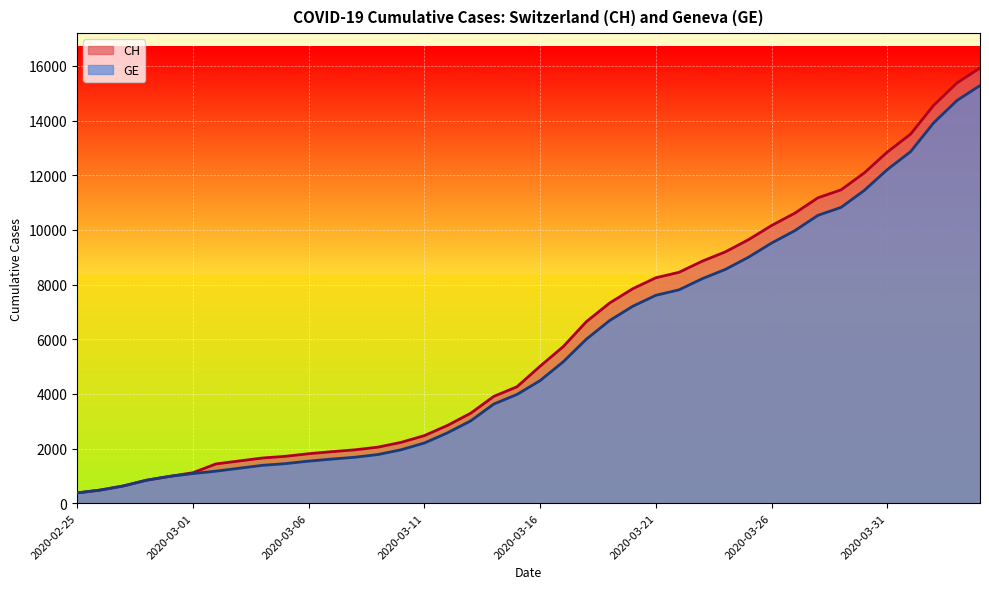

What is the minimum value shown in the chart?

375